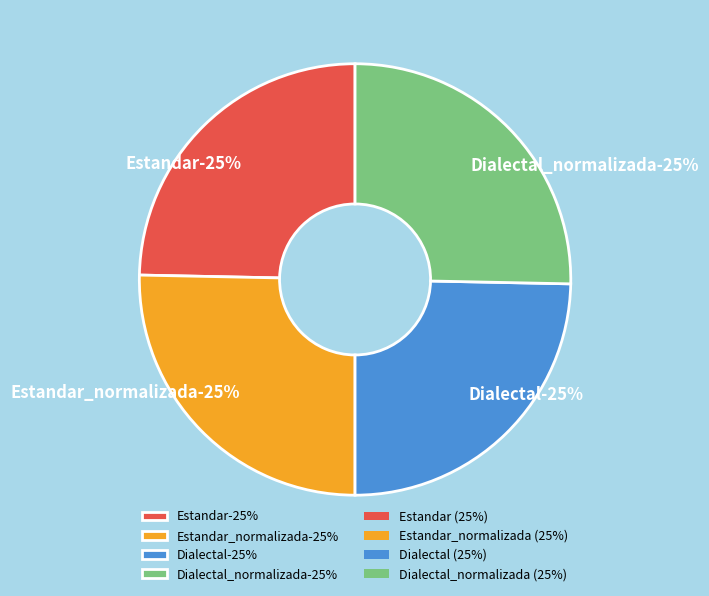

Is there a majority slice in this chart?

No